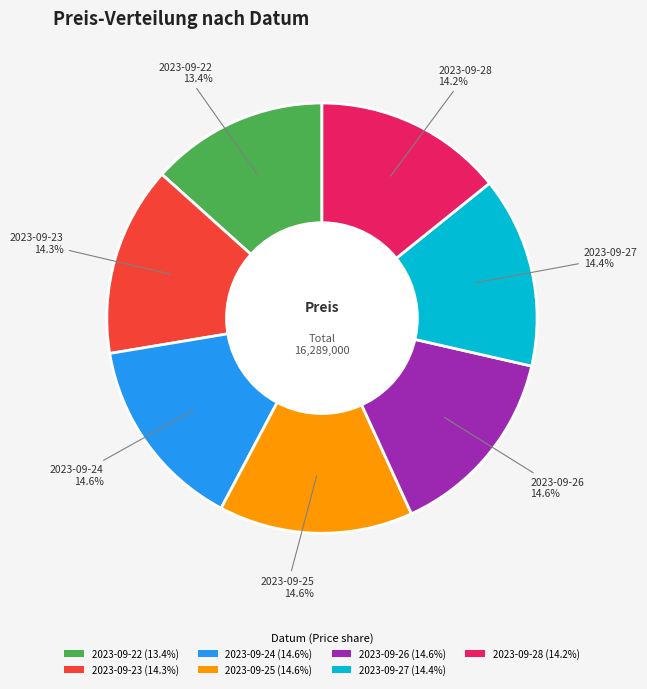

Which slice is the smallest?

2023-09-22